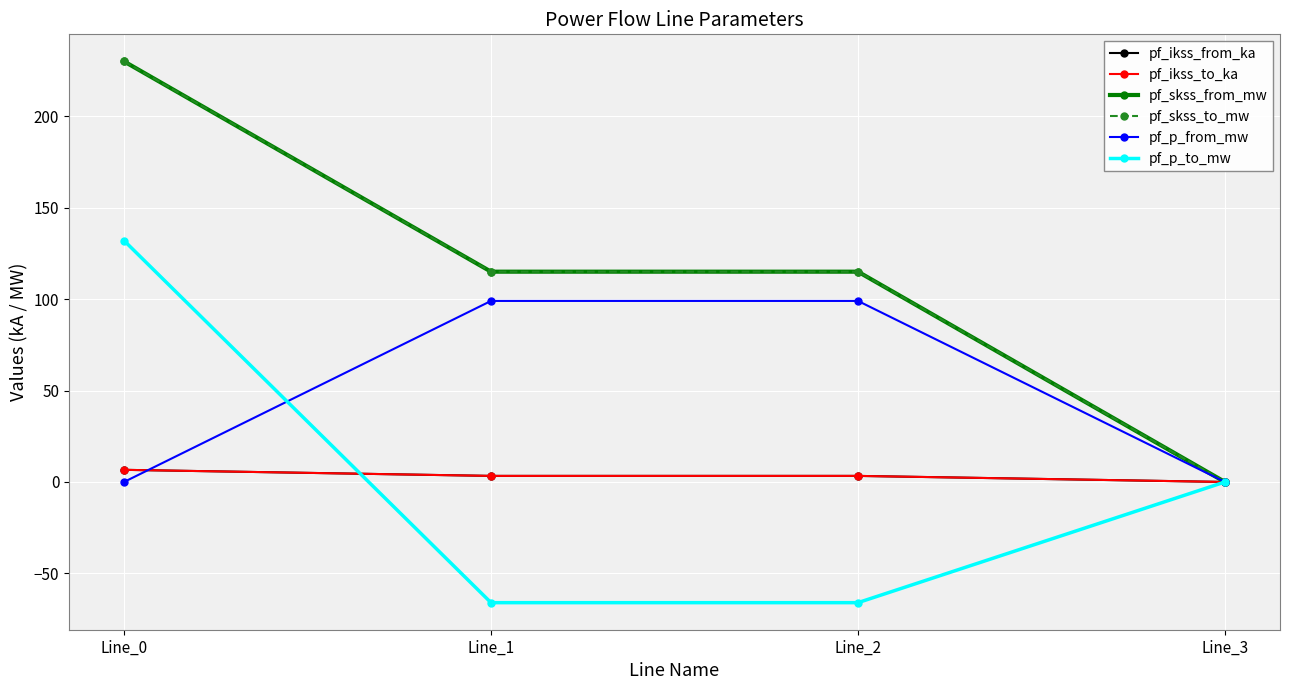

Reading right to left, transcribe all the data shown in this chart.

pf_ikss_from_ka: 0.0	3.3	3.3	6.6
pf_ikss_to_ka: 0.0	3.3	3.3	6.6
pf_skss_from_mw: 0.0	115.0	115.0	229.9
pf_skss_to_mw: 0.0	115.0	115.0	229.9
pf_p_from_mw: 0.0	99.0	99.0	-0.0
pf_p_to_mw: 0.0	-66.0	-66.0	132.0